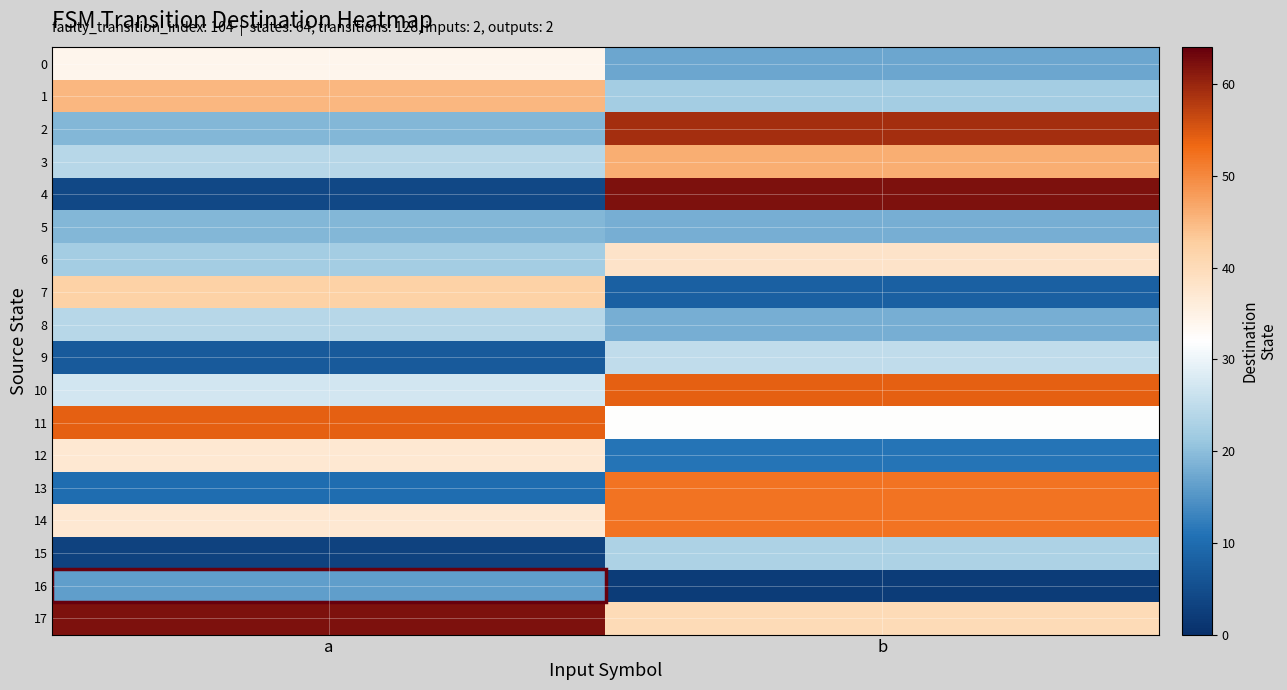

Rank the series at a from lowest to highest value.

15, 4, 9, 13, 16, 2, 5, 6, 3, 8, 10, 0, 12, 14, 7, 1, 11, 17